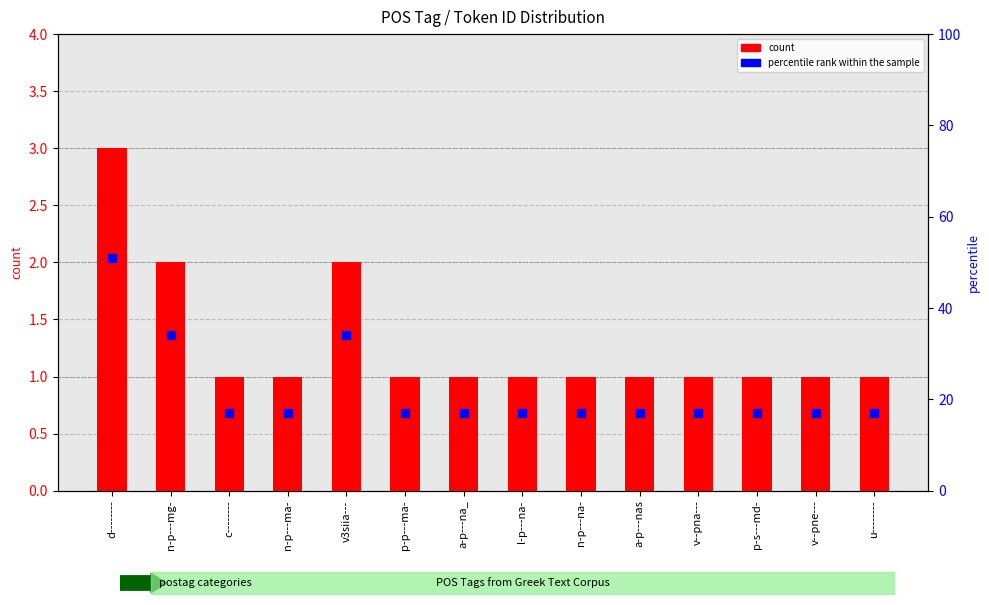

What is the total value across all series at p-s---md-?

18